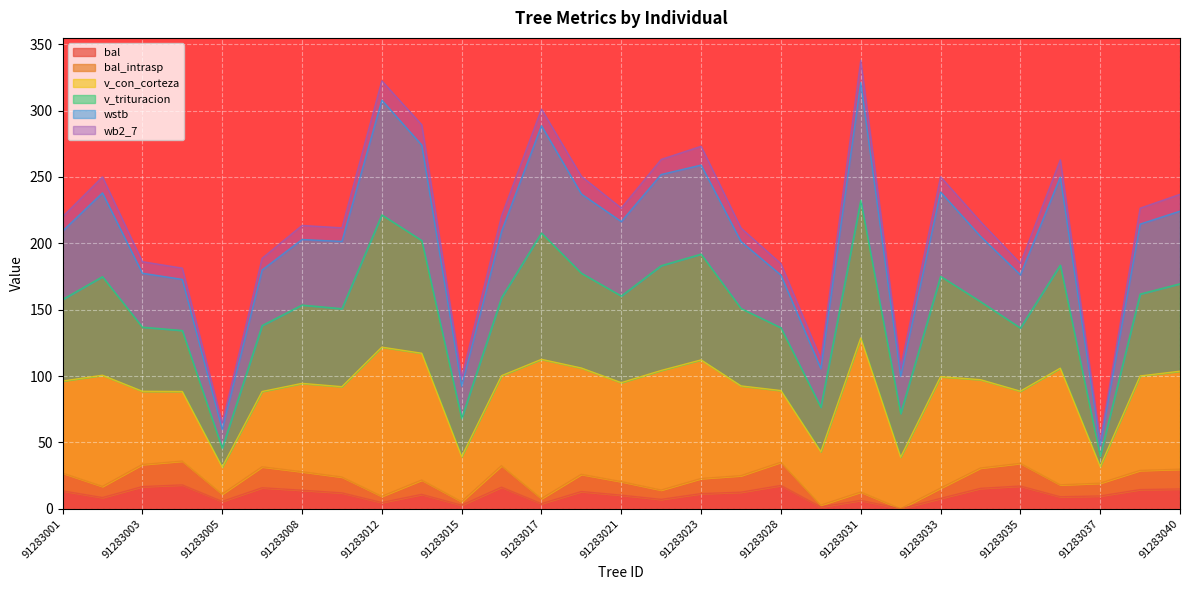

Which series has the largest total across all categories?

v_con_corteza